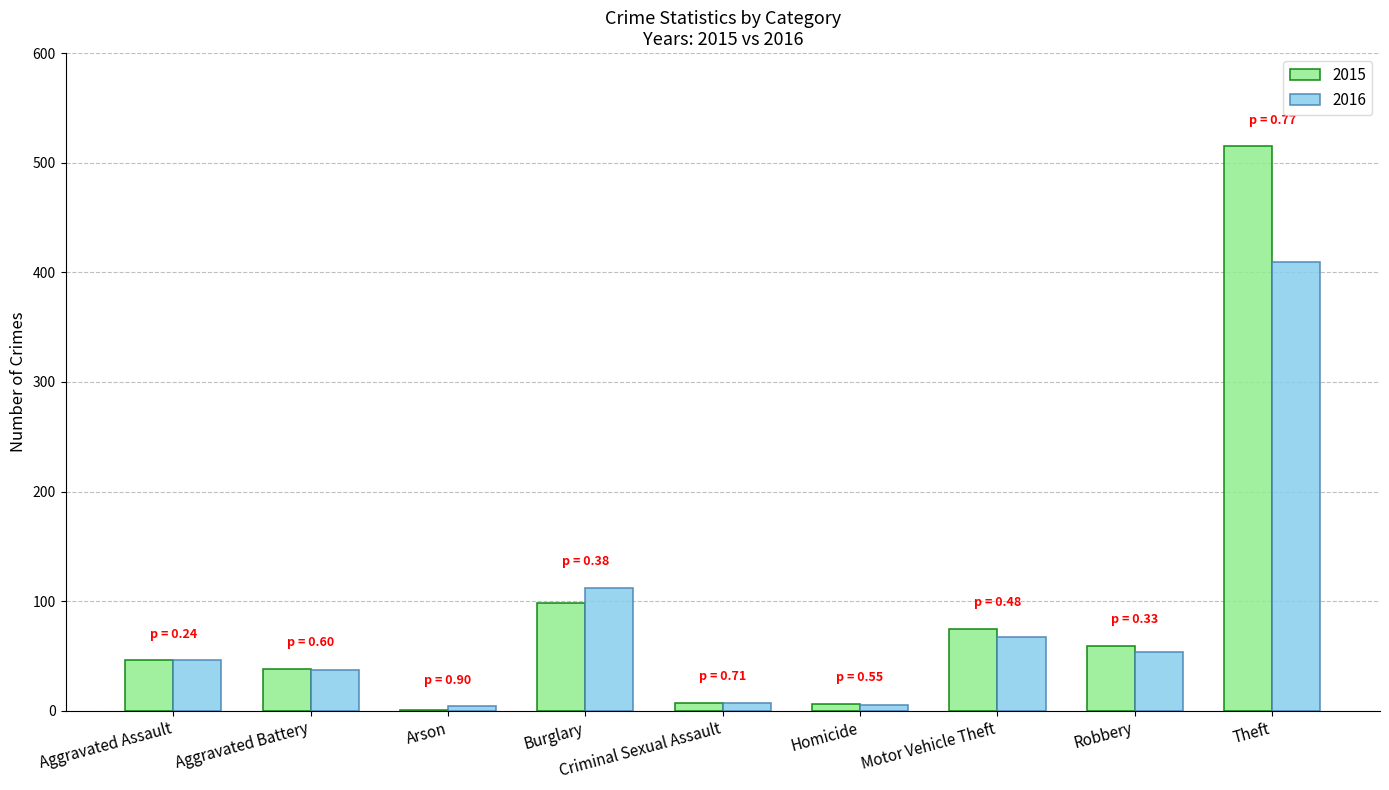

At which category is the sum across all series the highest?

Theft